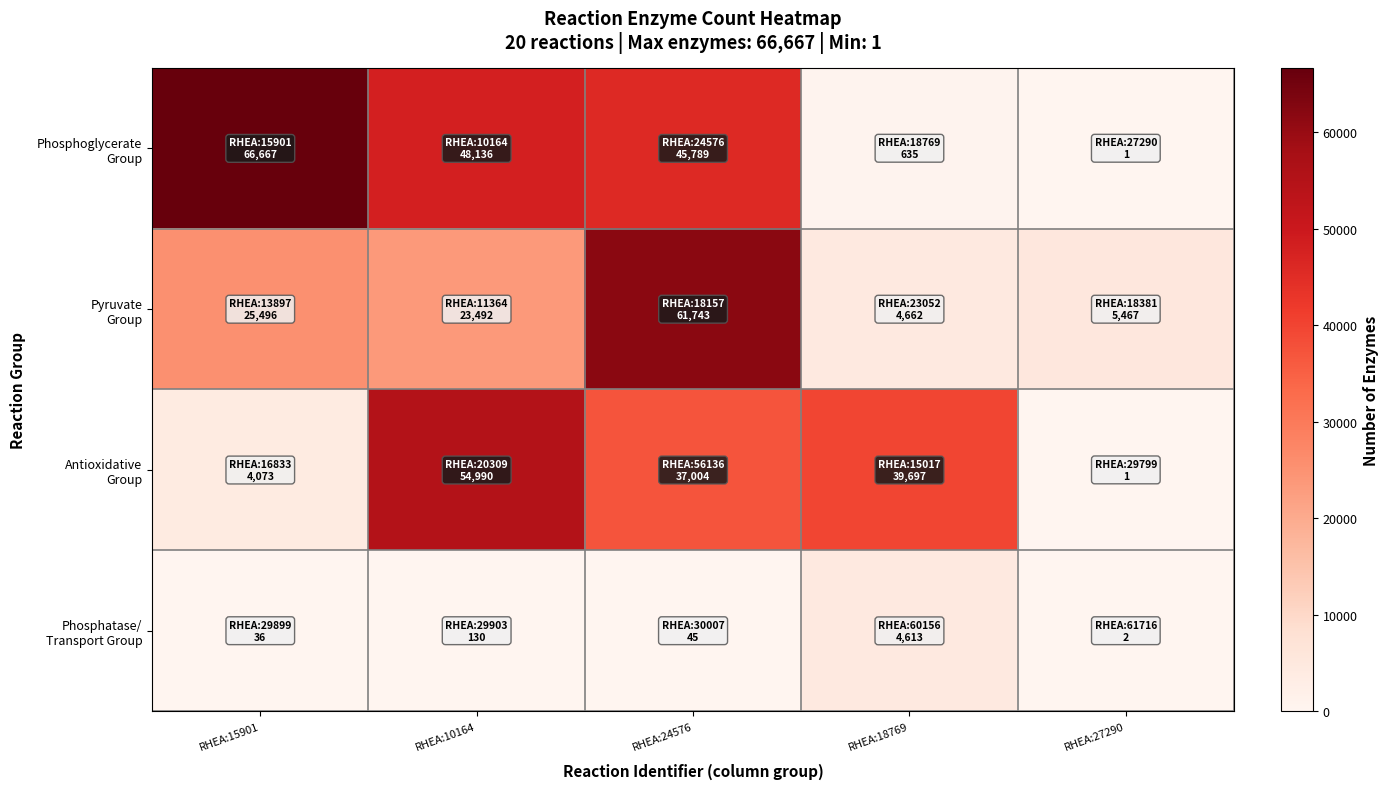

Which label corresponds to the smallest value in the chart?

RHEA:27290